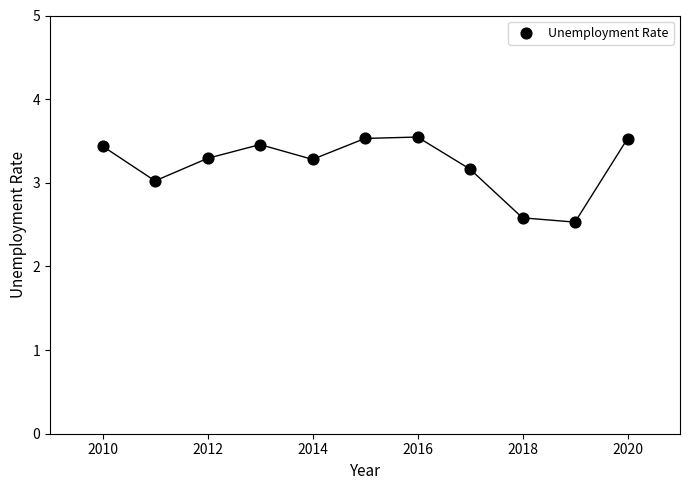

What is the average X value?

2015.0